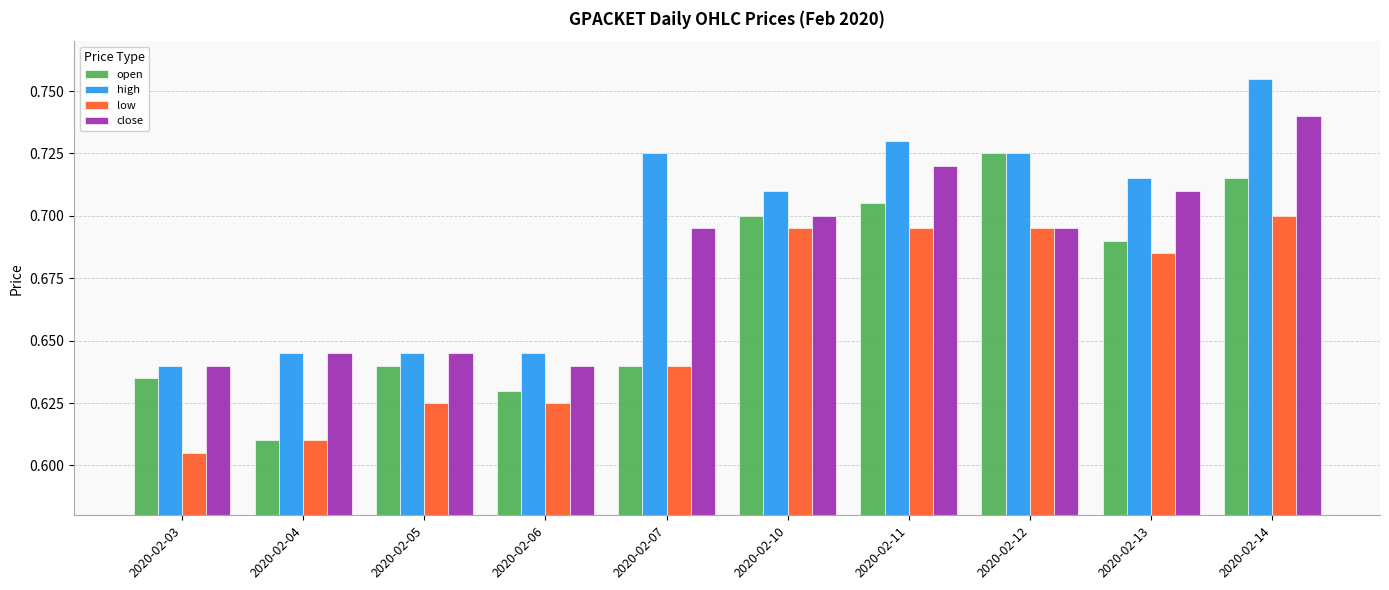

Which category has the highest value in the high series?

2020-02-14